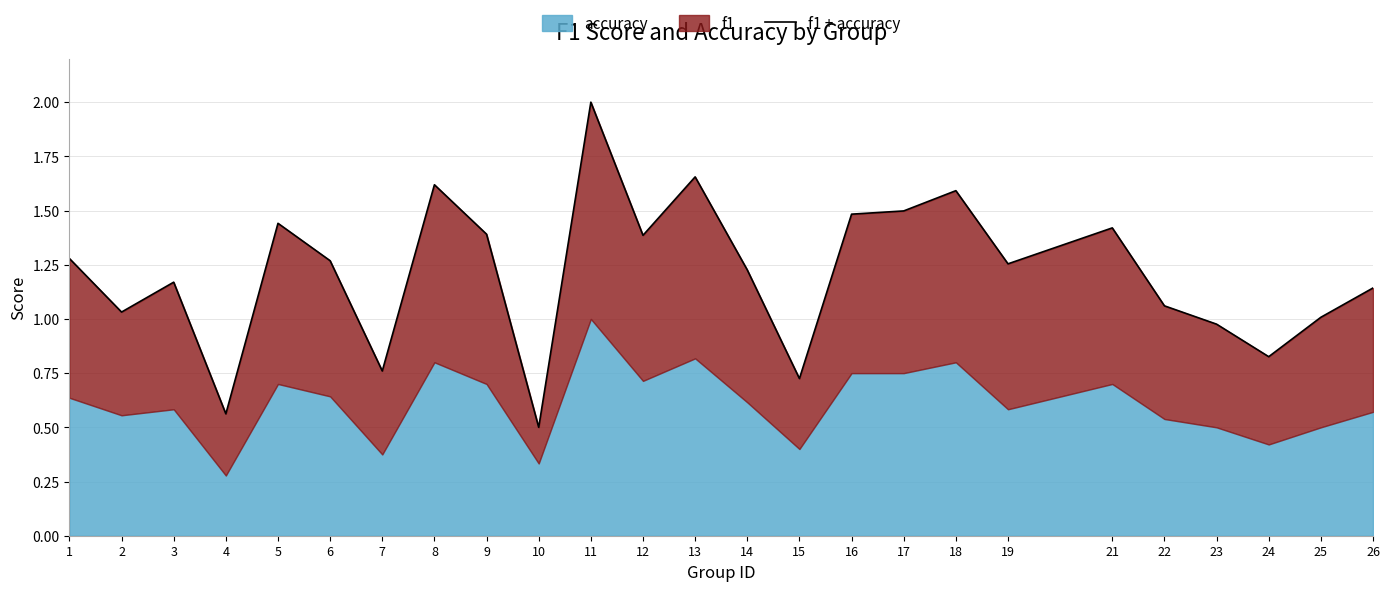

Rank the categories by value from lowest to highest.

10, 4, 15, 7, 24, 23, 25, 2, 22, 26, 3, 14, 19, 6, 1, 12, 9, 21, 5, 16, 17, 18, 8, 13, 11